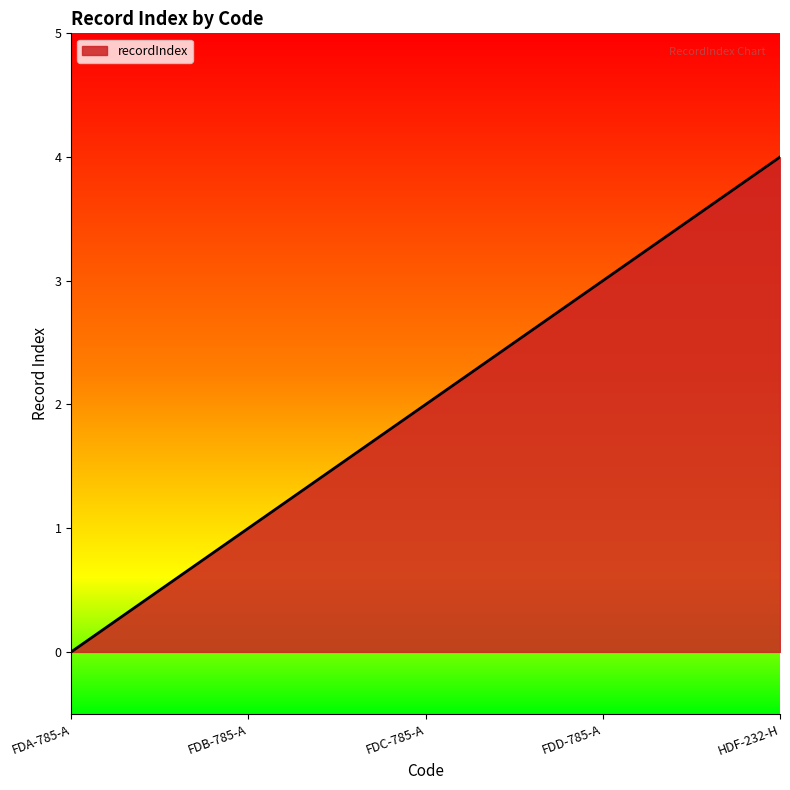

What is the greatest value displayed?

4